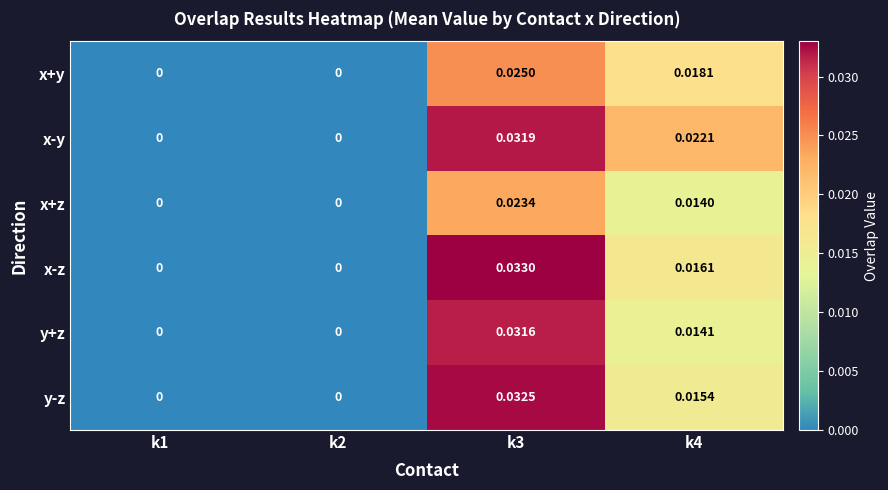

Which series has the largest total across all categories?

x-y